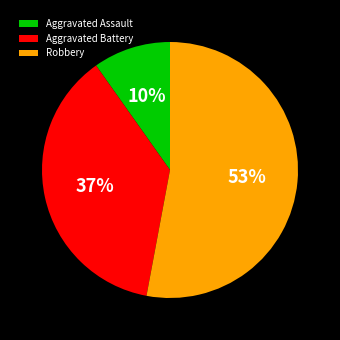

To the nearest percent, what portion does Robbery represent?

53%